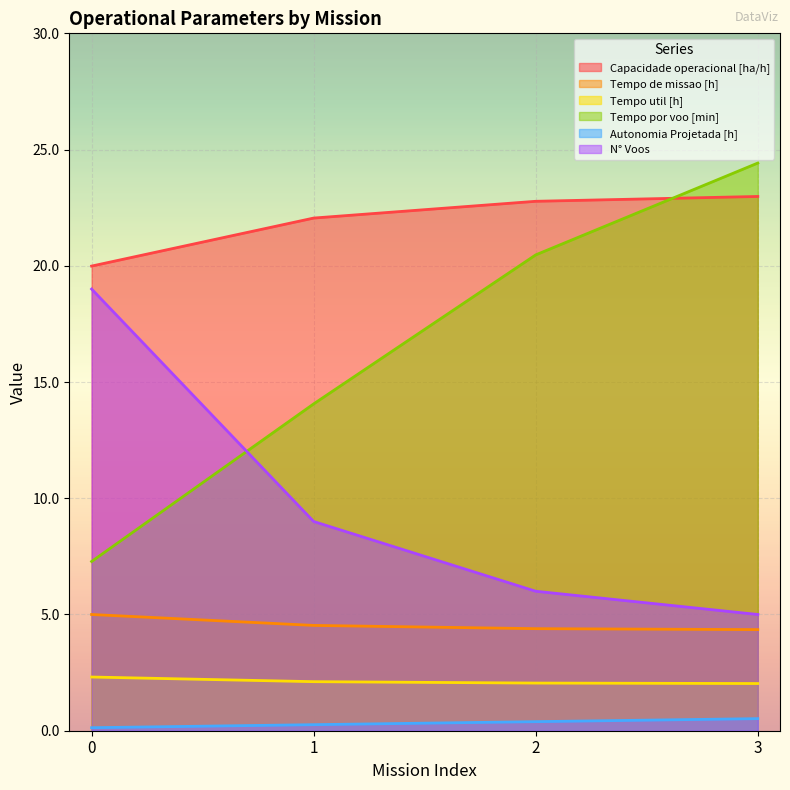

True or false: Tempo de missao [h] and N° Voos intersect in this chart.

False